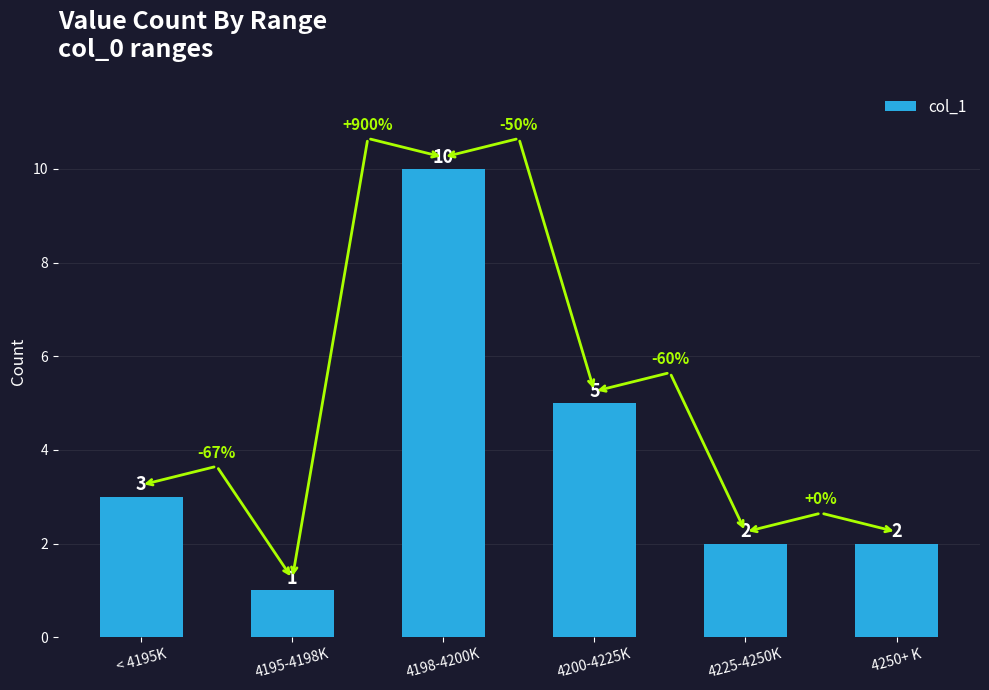

What is the ratio of the value at < 4195K to the value at 4225-4250K?

1.5